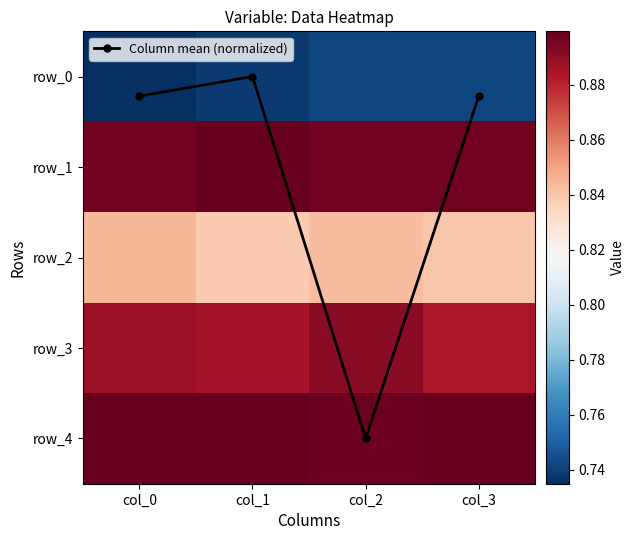

Read the row_3 value at col_3.

0.9